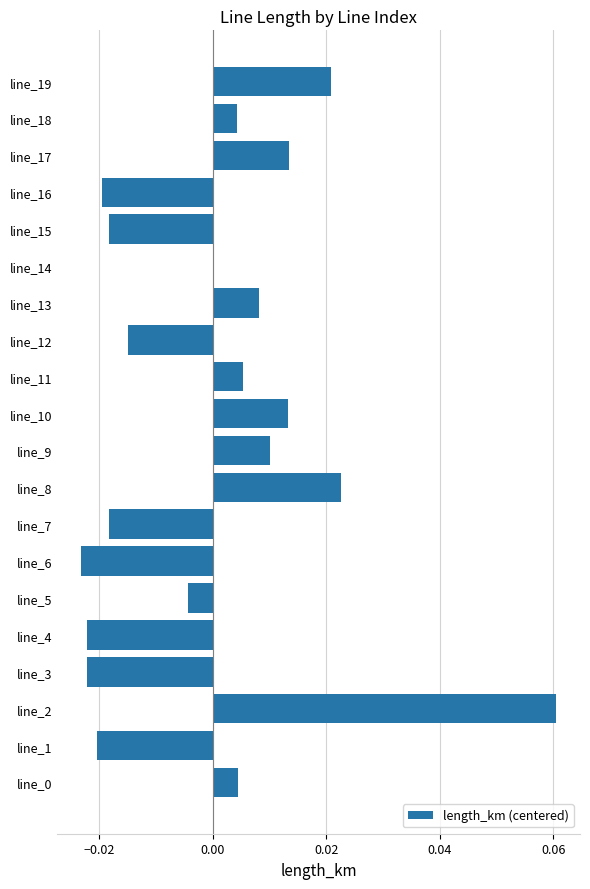

Between line_4 and line_10, which is larger?

line_10